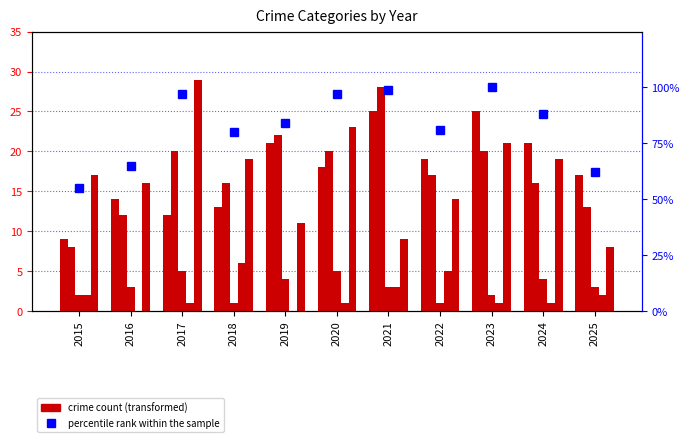

Reading right to left, what are all the values shown in this chart?

Aggravated Assault: 17	21	25	19	25	18	21	13	12	14	9
Aggravated Battery: 13	16	20	17	28	20	22	16	20	12	8
Criminal Sexual Assault: 3	4	2	1	3	5	4	1	5	3	2
Homicide: 2	1	1	5	3	1	0	6	1	0	2
Robbery: 8	19	21	14	9	23	11	19	29	16	17
percentile rank within the sample: 62	88	100	81	99	97	84	80	97	65	55